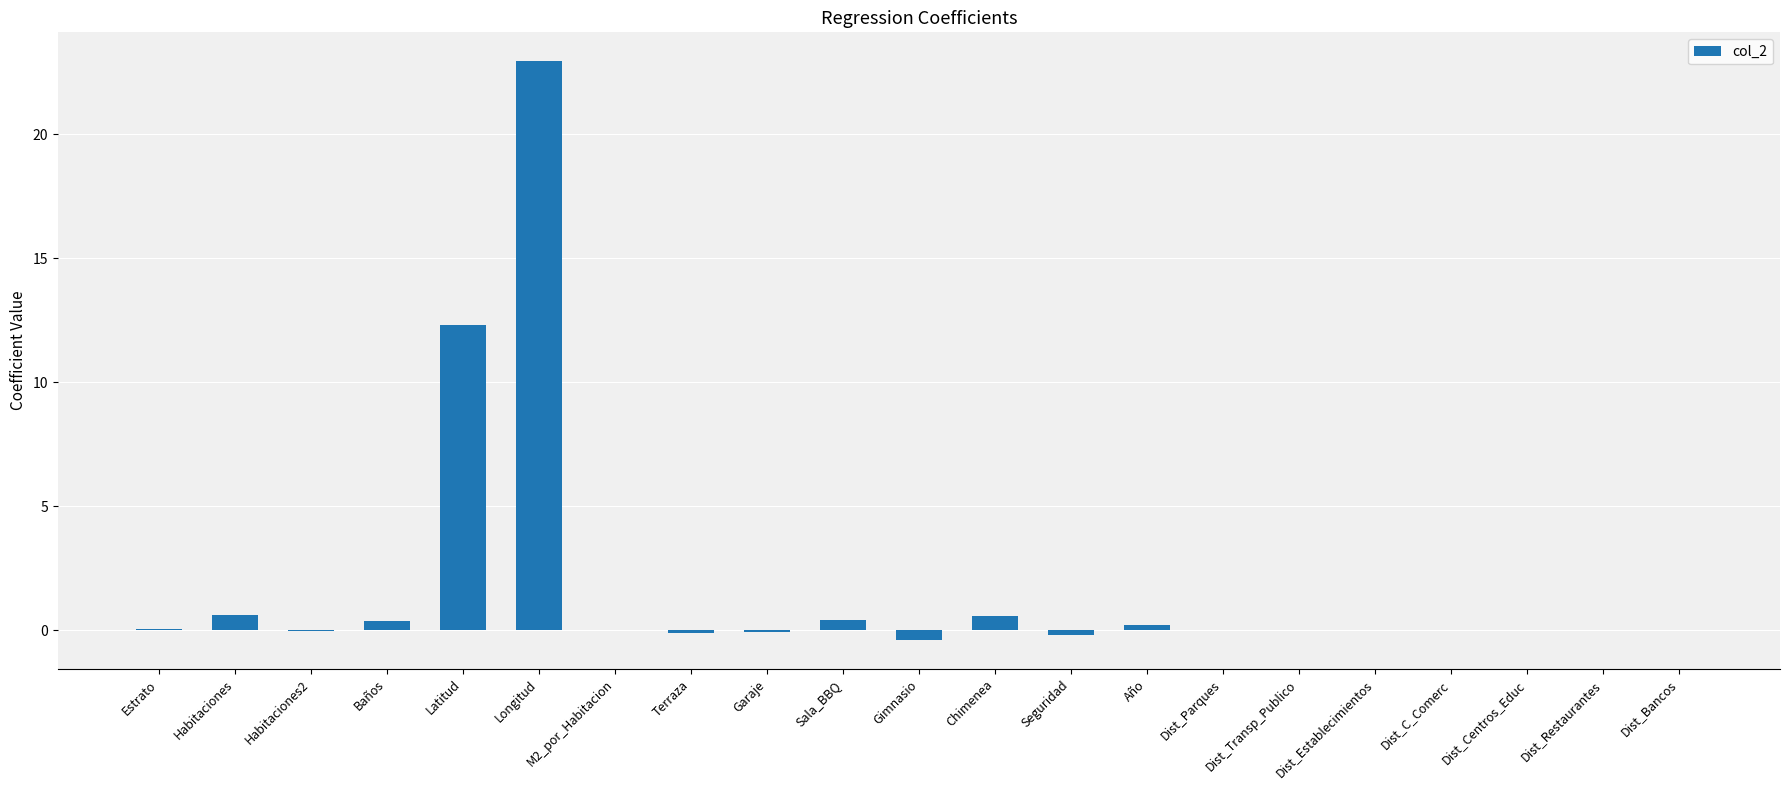

At which label is the value closest to 11?

Latitud